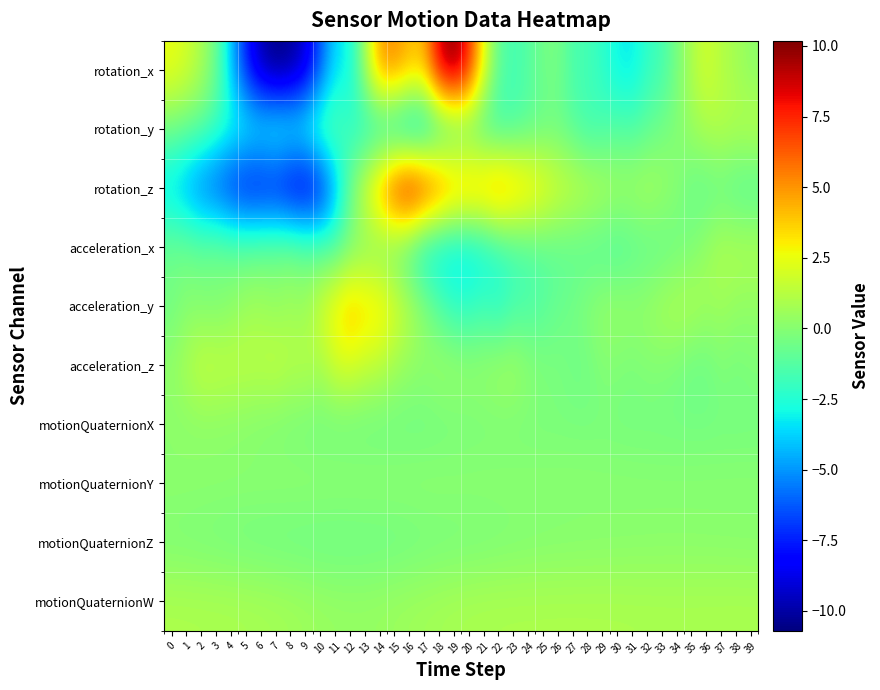

Which has a higher value, 11 or 34?

34